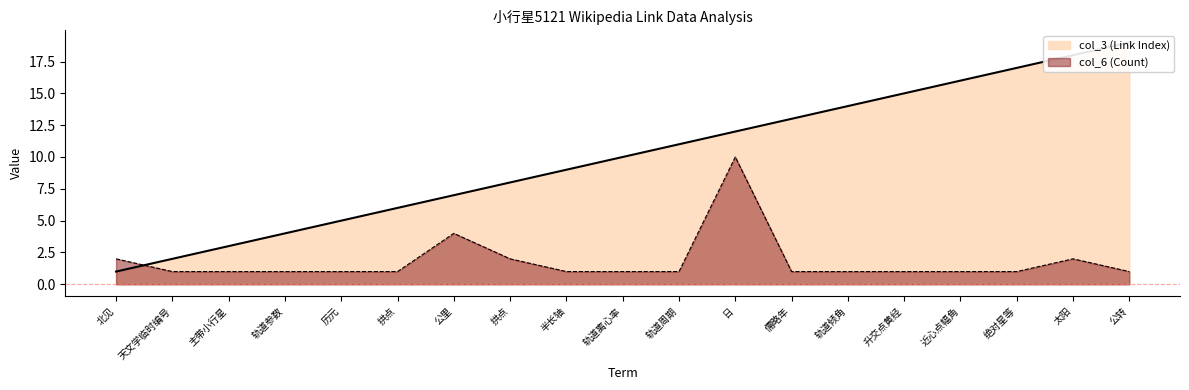

List the series in order of their peak value, lowest first.

col_6 (Count), col_3 (Link Index)